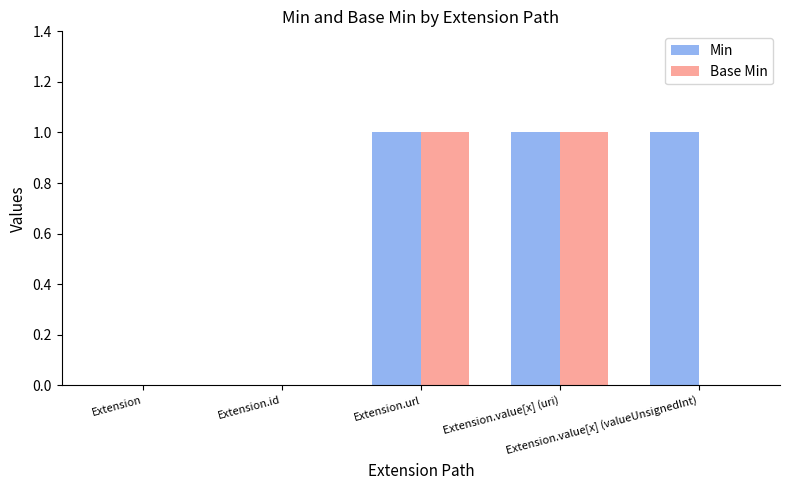

What is the average value of the Min series?

1